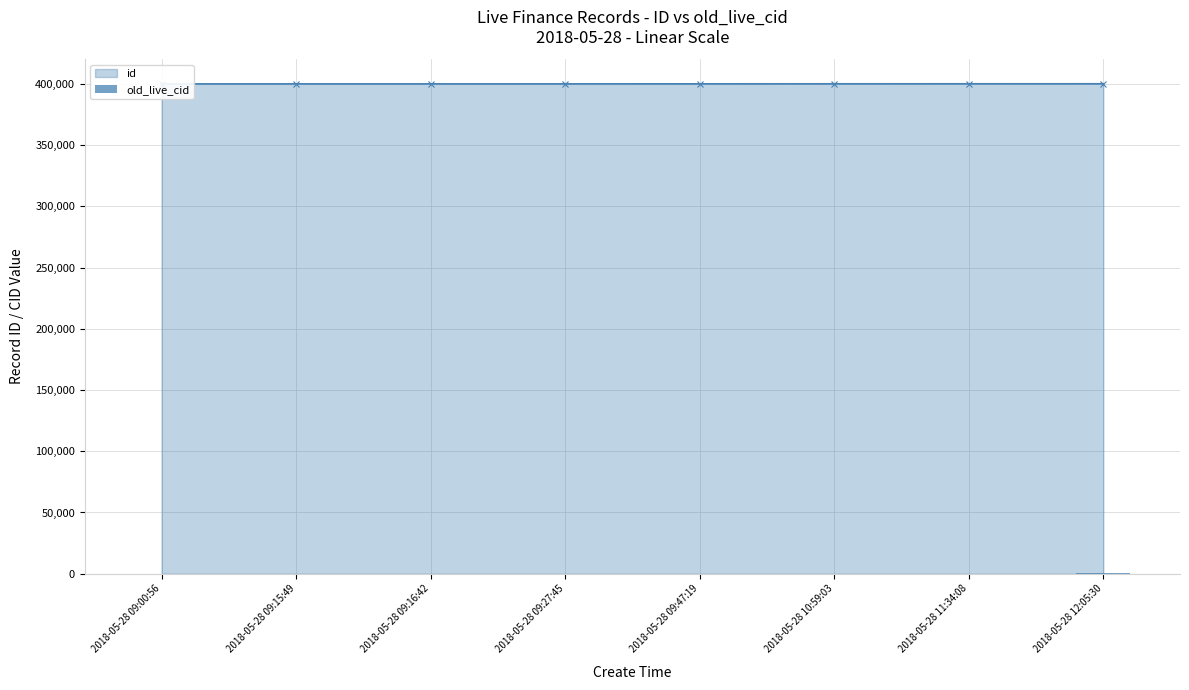

Between 2018-05-28 09:15:49 and 2018-05-28 09:27:45, which is larger?

2018-05-28 09:27:45